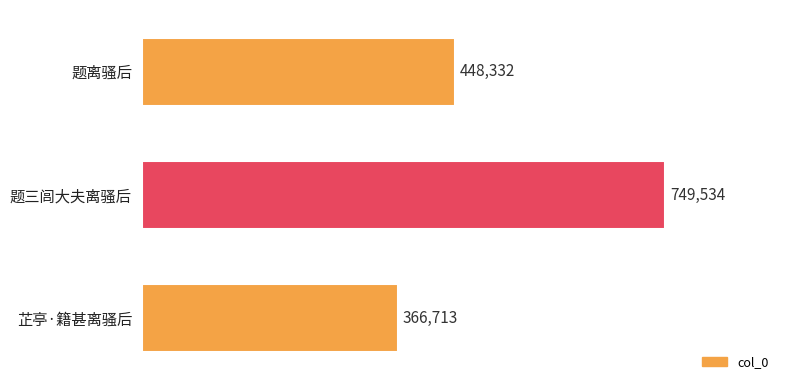

List the labels in order of value, largest first.

题三闾大夫离骚后, 题离骚后, 芷亭·籍甚离骚后